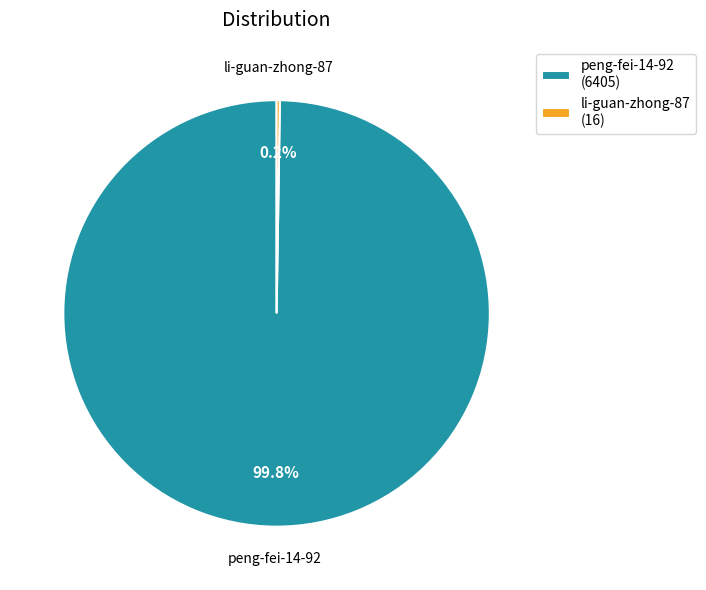

What is the largest slice in the pie chart?

peng-fei-14-92